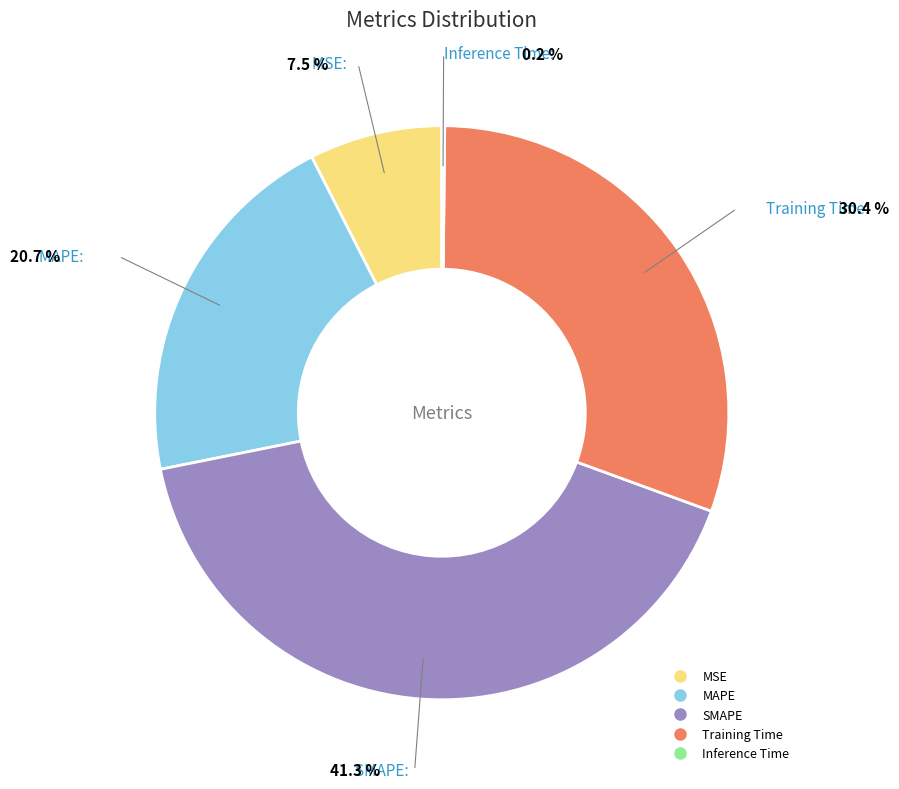

What is the smallest slice in the pie chart?

Inference Time